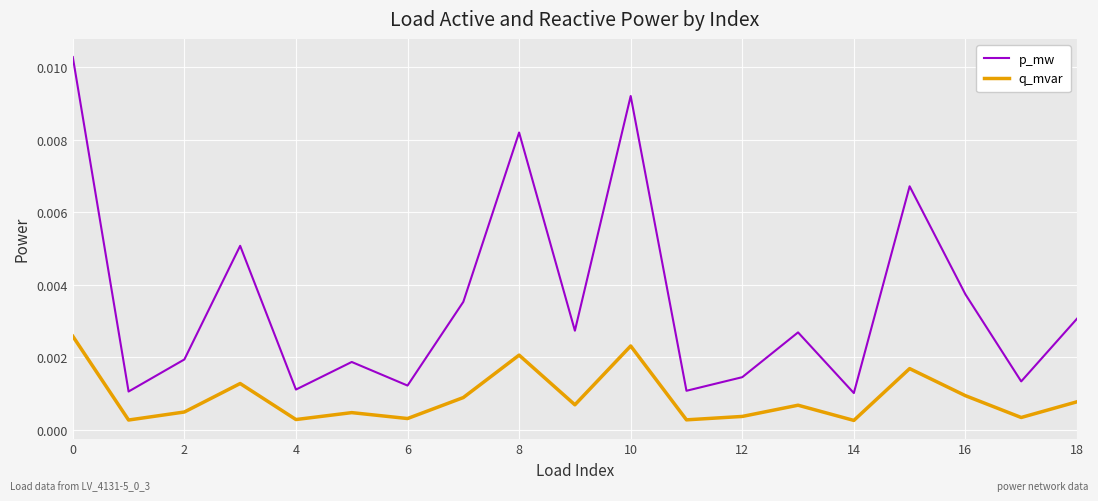

Rank the series by their average value, from lowest to highest.

q_mvar, p_mw